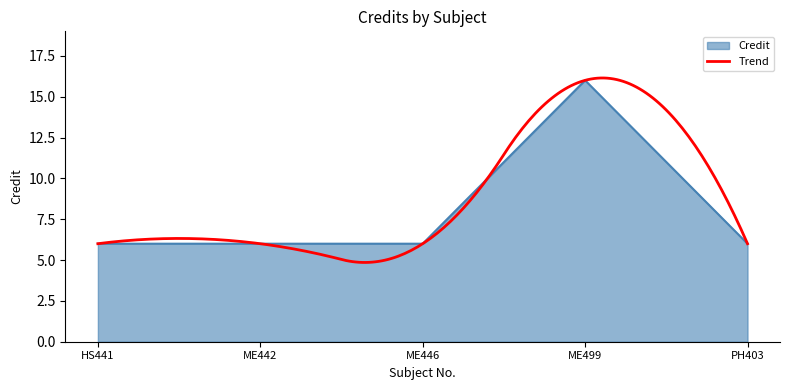

What is the ratio of the value at HS441 to the value at ME442?

1.0